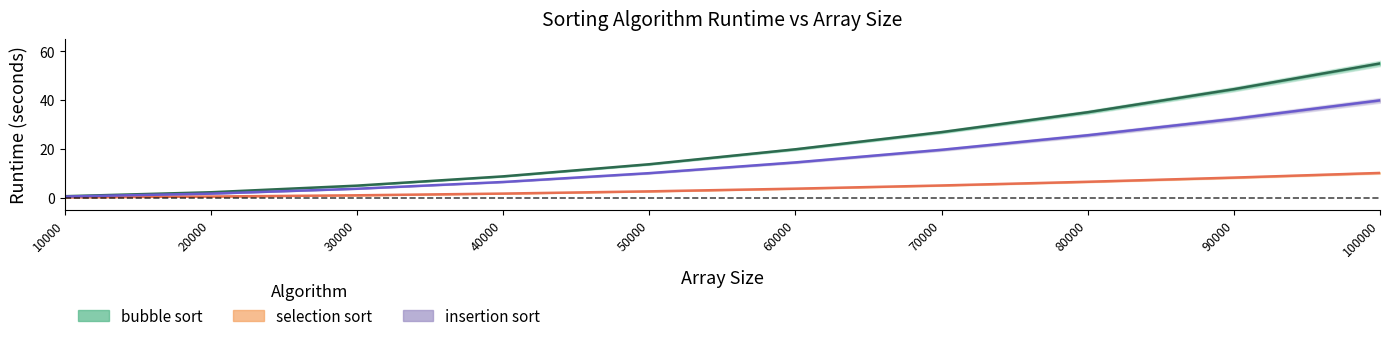

Reading left to right, transcribe all the data shown in this chart.

bubble sort: 0.5	2.2	4.9	8.7	13.6	19.8	26.8	34.9	44.4	54.9
selection sort: 0.1	0.4	0.9	1.6	2.5	3.6	4.9	6.5	8.2	10.1
insertion sort: 0.4	1.6	3.6	6.4	10.0	14.4	19.6	25.5	32.2	39.8